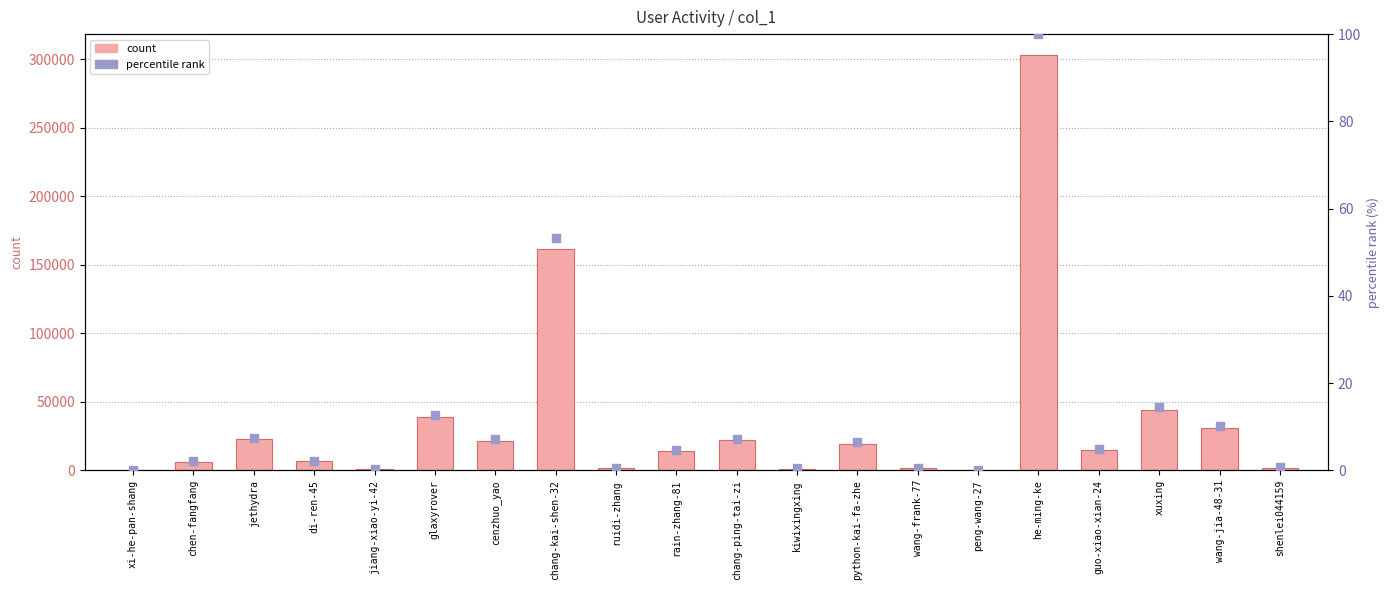

What is the total value across all series at jethydra?

22570.4